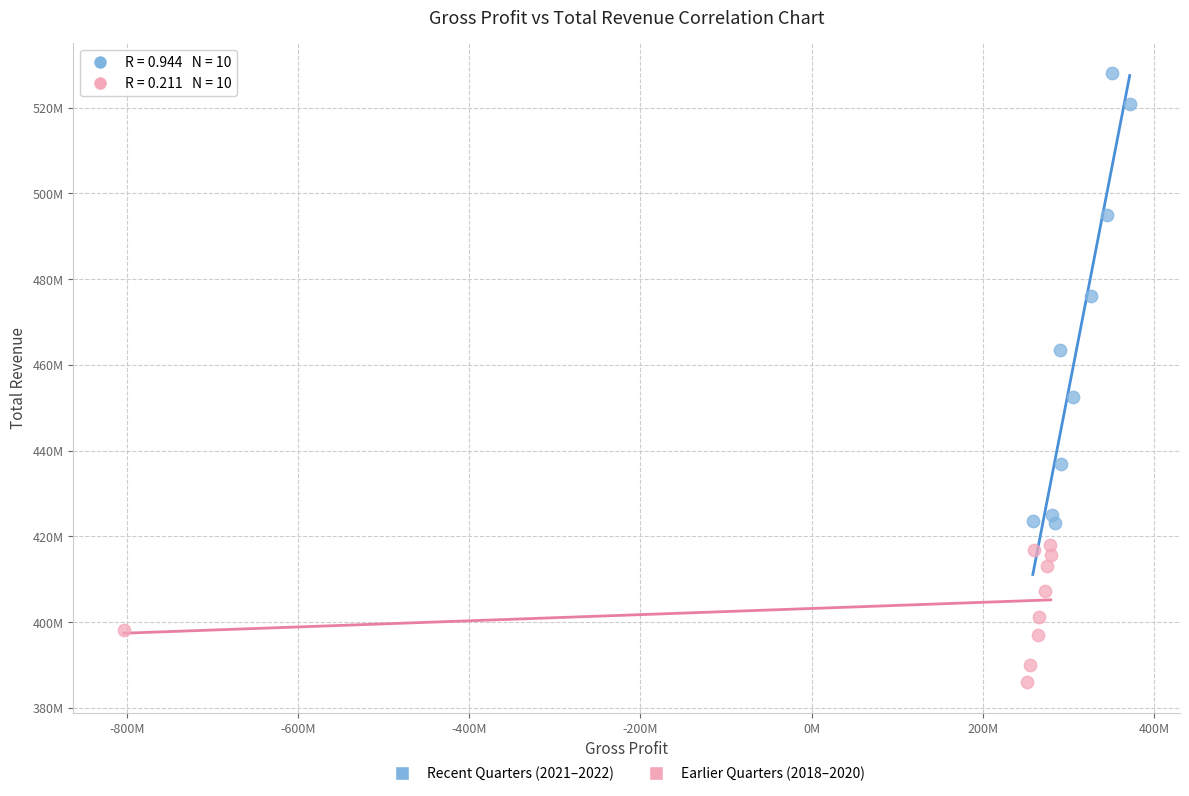

Which series contains the lowest Y value?

Earlier Quarters (2018–2020)